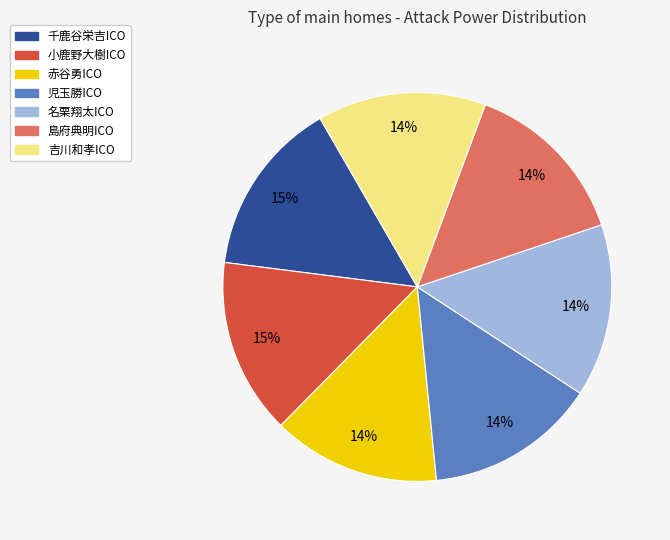

What percentage is the 小鹿野大樹ICO slice, to the nearest percent?

15%